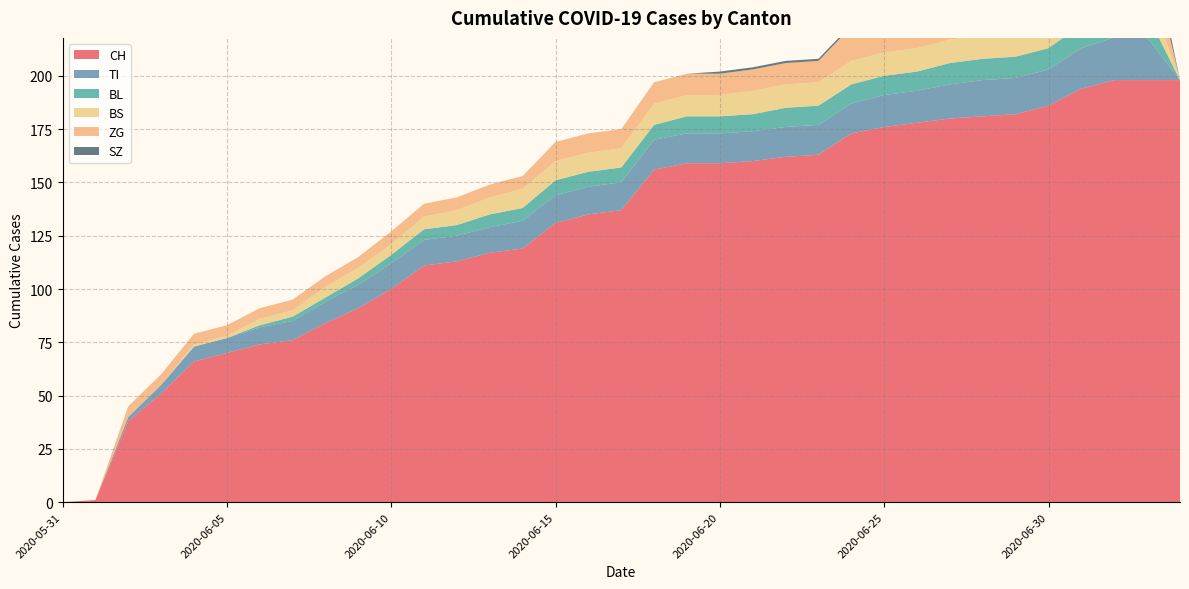

Reading right to left, list all the values displayed in this chart.

CH: 198	198	198	194	186	182	181	180	178	176	173	163	162	160	159	159	156	137	135	131	119	117	113	111	100	91	84	76	74	70	66	51	38	1	0
TI: 0	20	20	19	17	17	17	16	15	15	14	14	14	14	14	14	14	13	13	13	13	12	12	12	12	11	10	9	8	7	7	4	2	0	0
BL: 0	11	11	11	10	10	10	10	9	9	9	9	9	8	8	8	7	7	7	7	6	6	5	5	4	3	2	2	1	0	0	0	0	0	0
BS: 0	12	12	12	12	11	11	11	11	11	11	11	11	11	10	10	10	9	9	9	9	8	7	6	5	5	5	3	3	1	1	0	0	0	0
ZG: 0	22	22	22	19	18	18	18	18	16	16	10	10	10	10	10	10	9	9	9	6	6	6	6	6	5	5	5	5	5	5	5	5	0	0
SZ: 0	9	9	6	4	2	1	1	1	1	1	1	1	1	1	0	0	0	0	0	0	0	0	0	0	0	0	0	0	0	0	0	0	0	0